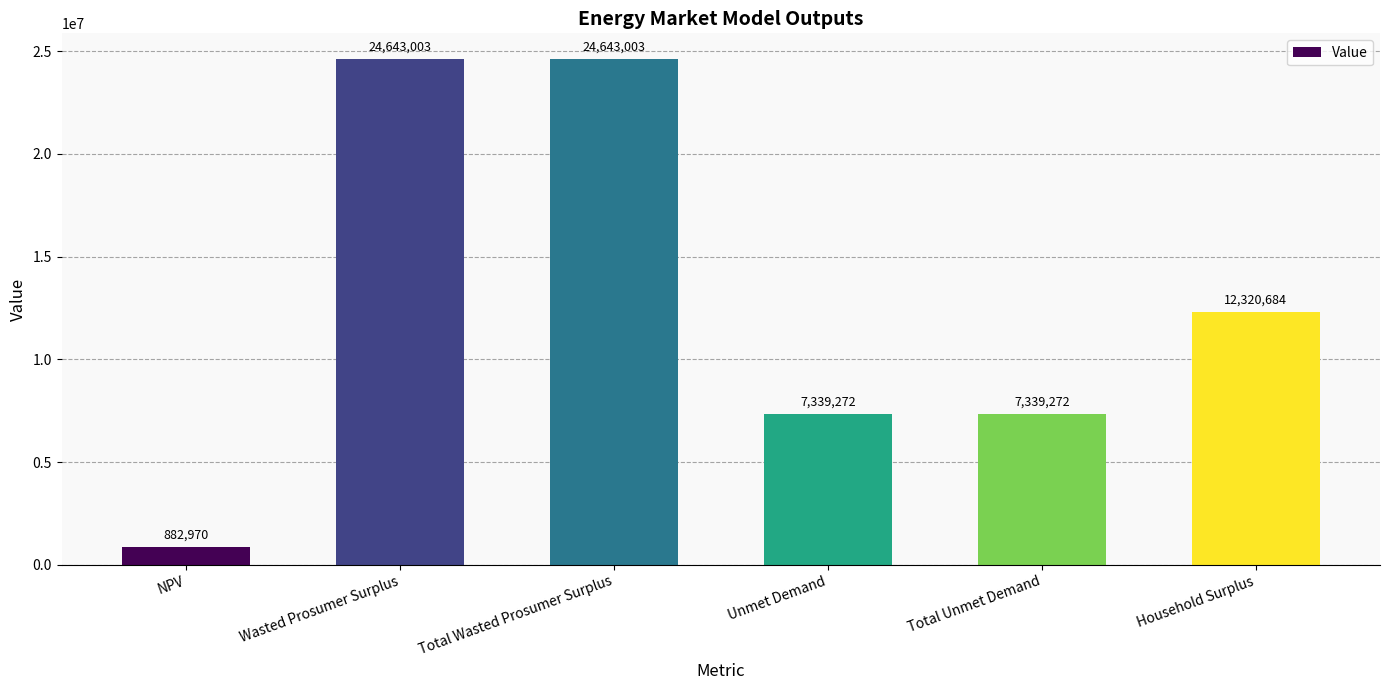

Are the bars horizontal?

No